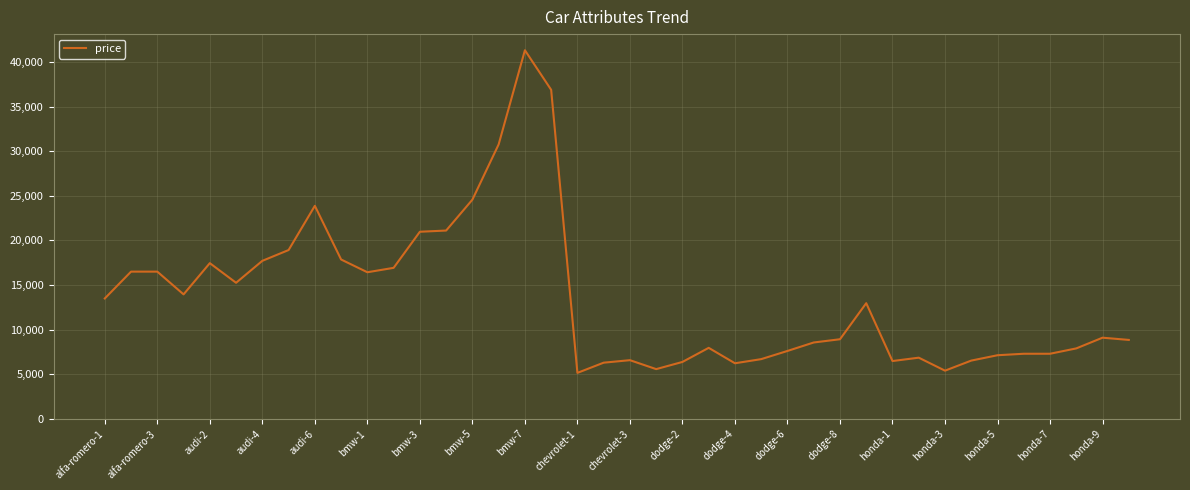

What is the minimum value shown in the chart?

5151.0